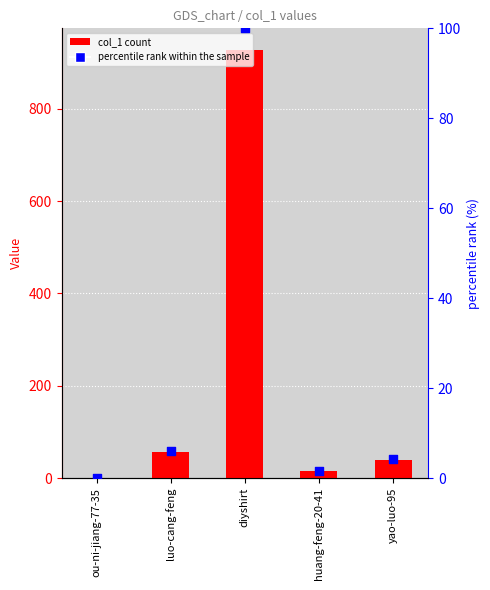

At how many categories does at least one series exceed 129?

1